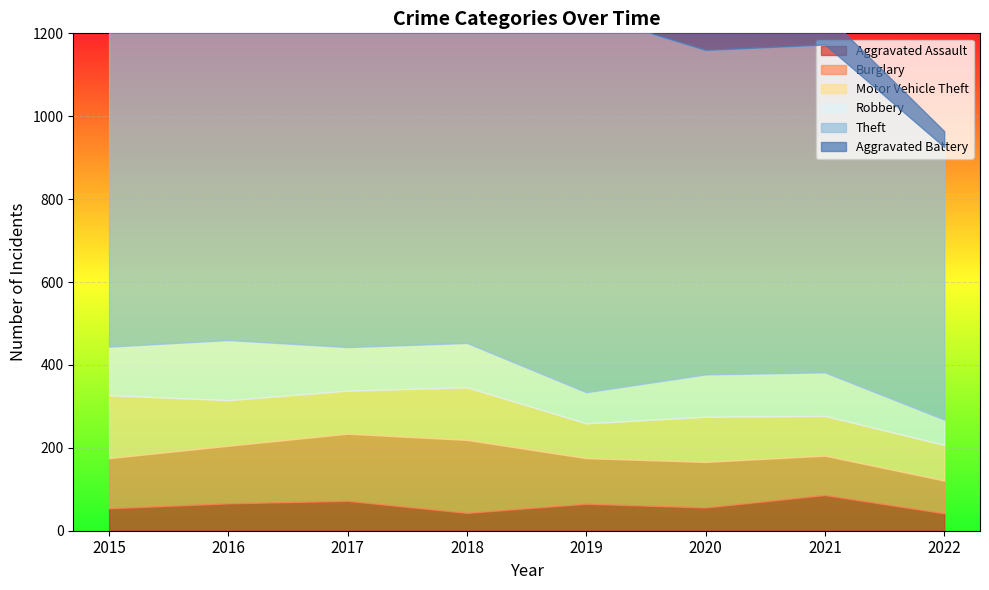

Is it true that Aggravated Assault equals 54 at 2021?

False